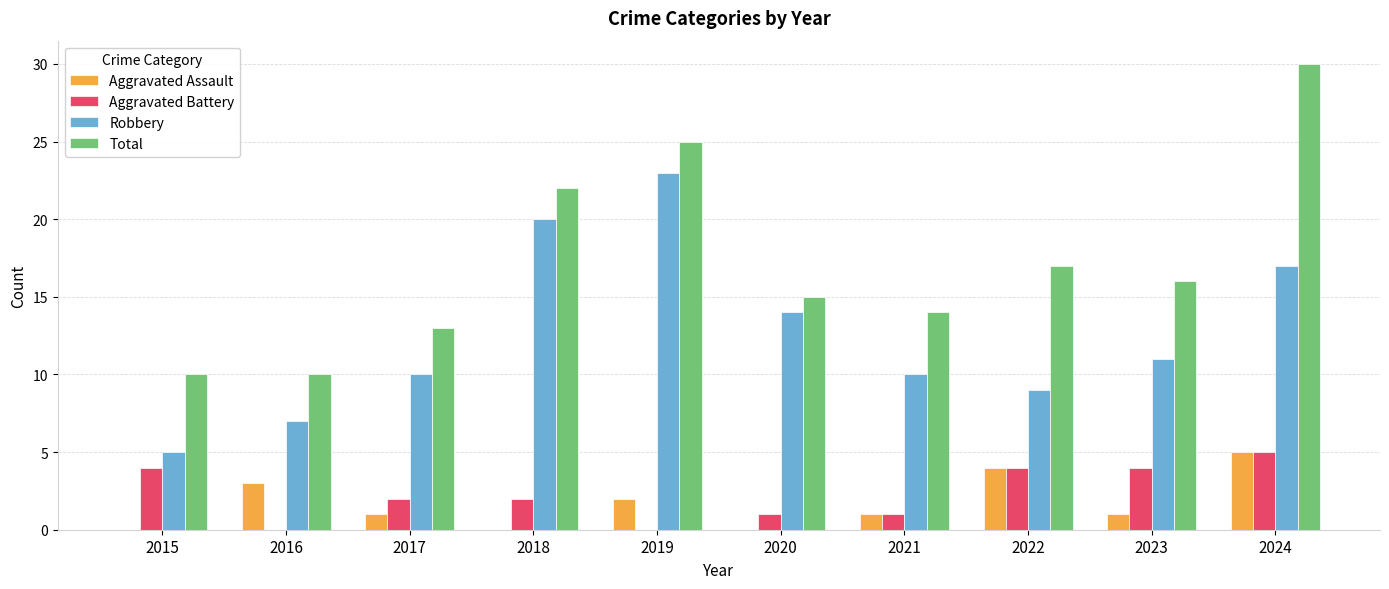

Reading left to right, what are all the values shown in this chart?

Aggravated Assault: 0	3	1	0	2	0	1	4	1	5
Aggravated Battery: 4	0	2	2	0	1	1	4	4	5
Robbery: 5	7	10	20	23	14	10	9	11	17
Total: 10	10	13	22	25	15	14	17	16	30